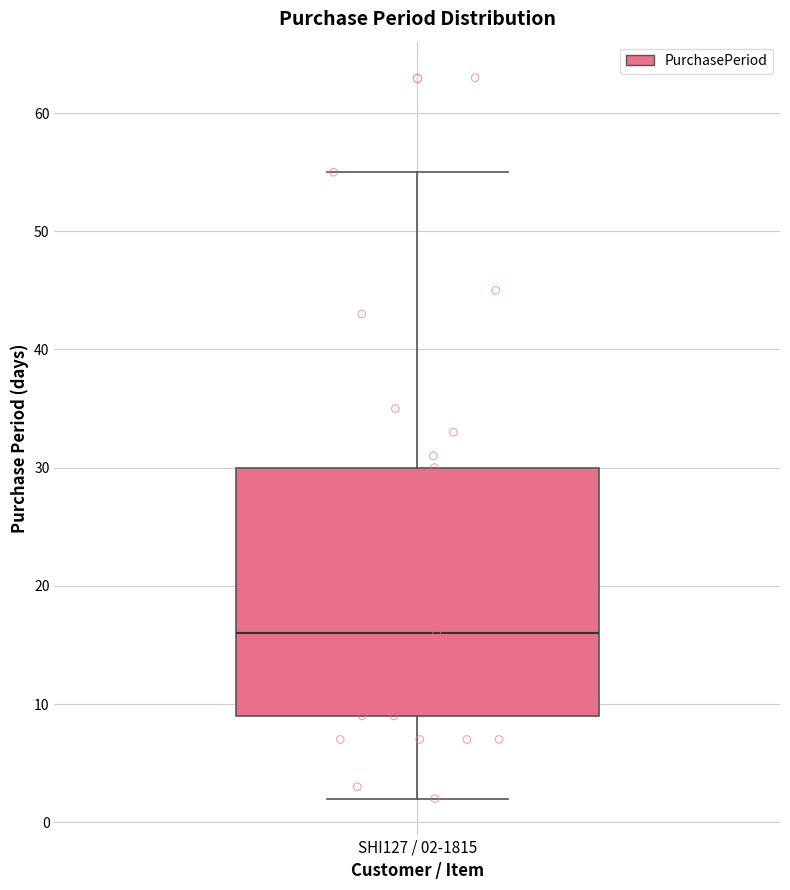

Where does the upper whisker of the box for SHI127 / 02-1815 end on the y-axis? The values are not printed on the chart, so give them approximately, as read against the axis.

55